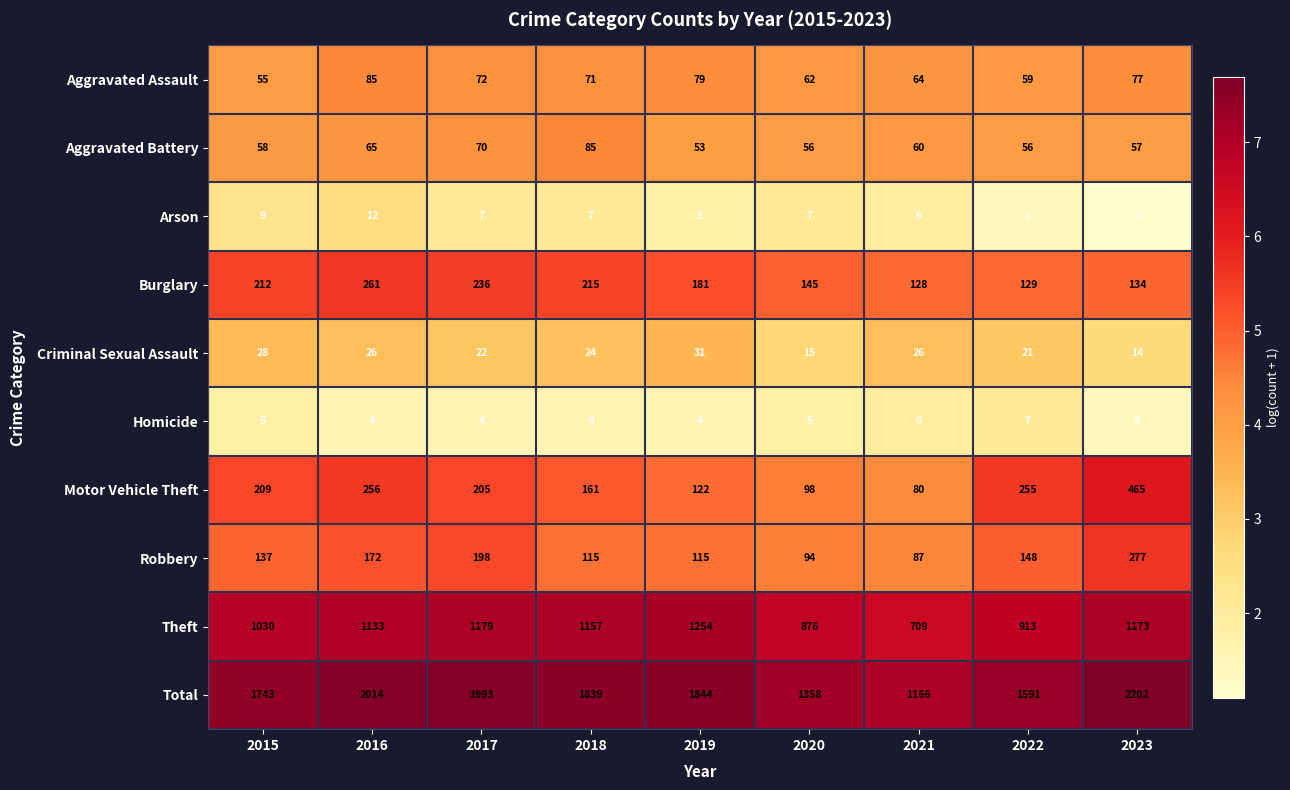

The Theft series shows 2001 at 2019. True or false?

False